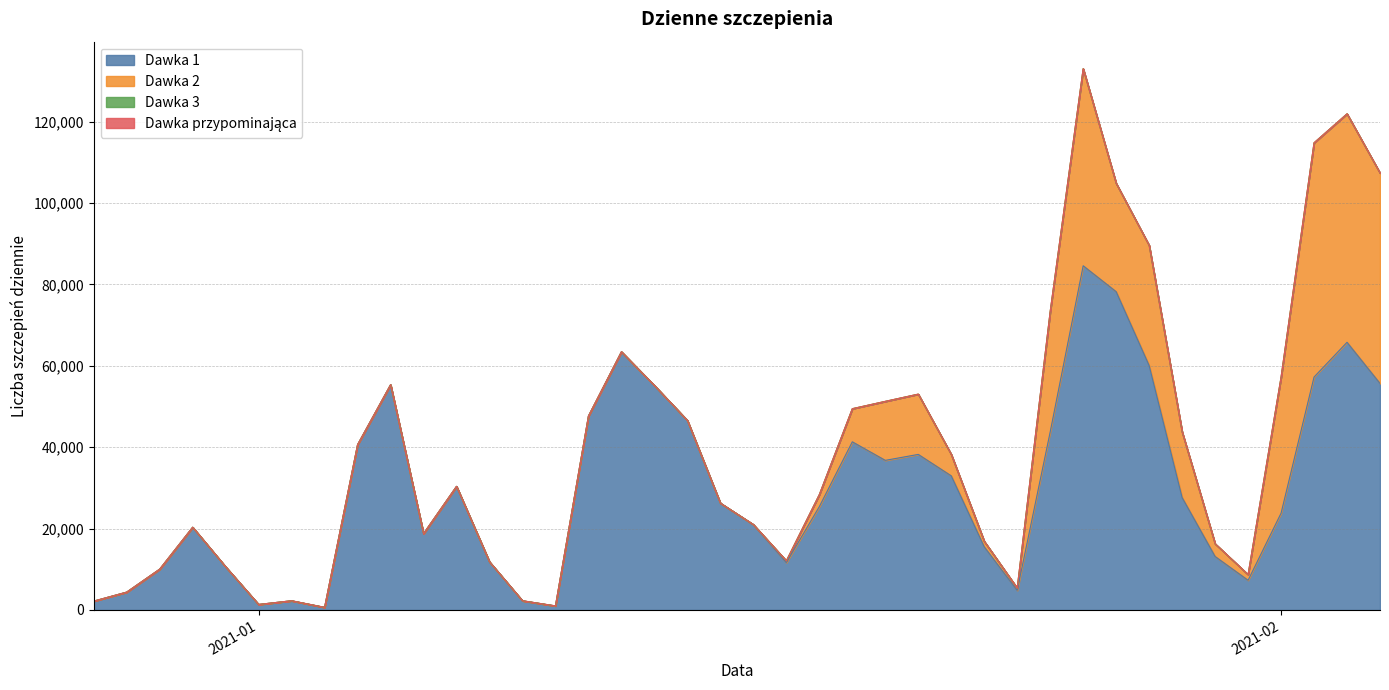

Reading left to right, list all the values displayed in this chart.

dawka_1_dziennie: 2020-12-27=2170	2020-12-28=4385	2020-12-29=10028	2020-12-30=20329	2020-12-31=10611	2021-01-01=1351	2021-01-02=2262	2021-01-03=640	2021-01-04=40623	2021-01-05=55343	2021-01-06=18761	2021-01-07=30375	2021-01-08=11831	2021-01-09=2263	2021-01-10=993	2021-01-11=47659	2021-01-12=63444	2021-01-13=55158	2021-01-14=46572	2021-01-15=26253	2021-01-16=20978	2021-01-17=11641	2021-01-18=25397	2021-01-19=41322	2021-01-20=36765	2021-01-21=38227	2021-01-22=32958	2021-01-23=15517	2021-01-24=4813	2021-01-25=43748	2021-01-26=84578	2021-01-27=78212	2021-01-28=60063	2021-01-29=27616	2021-01-30=13143	2021-01-31=7298	2021-02-01=23780	2021-02-02=57239	2021-02-03=65776	2021-02-04=55666
dawka_2_dziennie: 2020-12-27=0	2020-12-28=0	2020-12-29=0	2020-12-30=0	2020-12-31=0	2021-01-01=2	2021-01-02=0	2021-01-03=0	2021-01-04=2	2021-01-05=1	2021-01-06=0	2021-01-07=0	2021-01-08=0	2021-01-09=0	2021-01-10=2	2021-01-11=2	2021-01-12=0	2021-01-13=1	2021-01-14=3	2021-01-15=1	2021-01-16=17	2021-01-17=435	2021-01-18=2952	2021-01-19=8132	2021-01-20=14493	2021-01-21=14808	2021-01-22=5271	2021-01-23=1362	2021-01-24=557	2021-01-25=29583	2021-01-26=48418	2021-01-27=26631	2021-01-28=29537	2021-01-29=16143	2021-01-30=3124	2021-01-31=1397	2021-02-01=33402	2021-02-02=57548	2021-02-03=56140	2021-02-04=51713
dawka_3_dziennie: 2020-12-27=0	2020-12-28=0	2020-12-29=0	2020-12-30=0	2020-12-31=1	2021-01-01=0	2021-01-02=0	2021-01-03=0	2021-01-04=0	2021-01-05=0	2021-01-06=0	2021-01-07=0	2021-01-08=0	2021-01-09=0	2021-01-10=1	2021-01-11=0	2021-01-12=0	2021-01-13=0	2021-01-14=0	2021-01-15=0	2021-01-16=0	2021-01-17=0	2021-01-18=2	2021-01-19=0	2021-01-20=1	2021-01-21=0	2021-01-22=0	2021-01-23=0	2021-01-24=0	2021-01-25=0	2021-01-26=1	2021-01-27=0	2021-01-28=0	2021-01-29=0	2021-01-30=0	2021-01-31=0	2021-02-01=0	2021-02-02=0	2021-02-03=0	2021-02-04=0
dawka_przypomianjaca_dziennie: 2020-12-27=0	2020-12-28=0	2020-12-29=0	2020-12-30=0	2020-12-31=0	2021-01-01=0	2021-01-02=0	2021-01-03=0	2021-01-04=0	2021-01-05=0	2021-01-06=0	2021-01-07=0	2021-01-08=0	2021-01-09=0	2021-01-10=0	2021-01-11=0	2021-01-12=0	2021-01-13=0	2021-01-14=0	2021-01-15=0	2021-01-16=0	2021-01-17=0	2021-01-18=0	2021-01-19=0	2021-01-20=0	2021-01-21=0	2021-01-22=0	2021-01-23=0	2021-01-24=0	2021-01-25=0	2021-01-26=0	2021-01-27=0	2021-01-28=0	2021-01-29=0	2021-01-30=0	2021-01-31=0	2021-02-01=0	2021-02-02=0	2021-02-03=0	2021-02-04=0